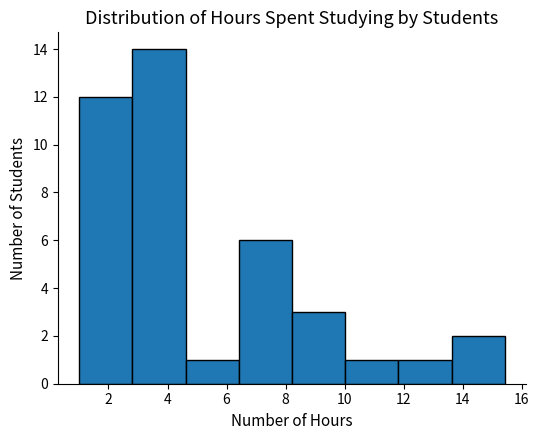

Reading left to right, list every bar in this chart as the range it spans on the x-axis followed by its height. Neither the bar edges nor the heights are printed on the chart, so give them approximately, as read against the axes.

1.0 to 2.8: 12
2.8 to 4.6: 14
4.6 to 6.4: 1
6.4 to 8.2: 6
8.2 to 10.0: 3
10.0 to 11.8: 1
11.8 to 13.6: 1
13.6 to 15.4: 2